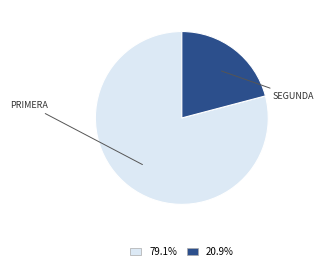

How many slices are in this pie chart?

2